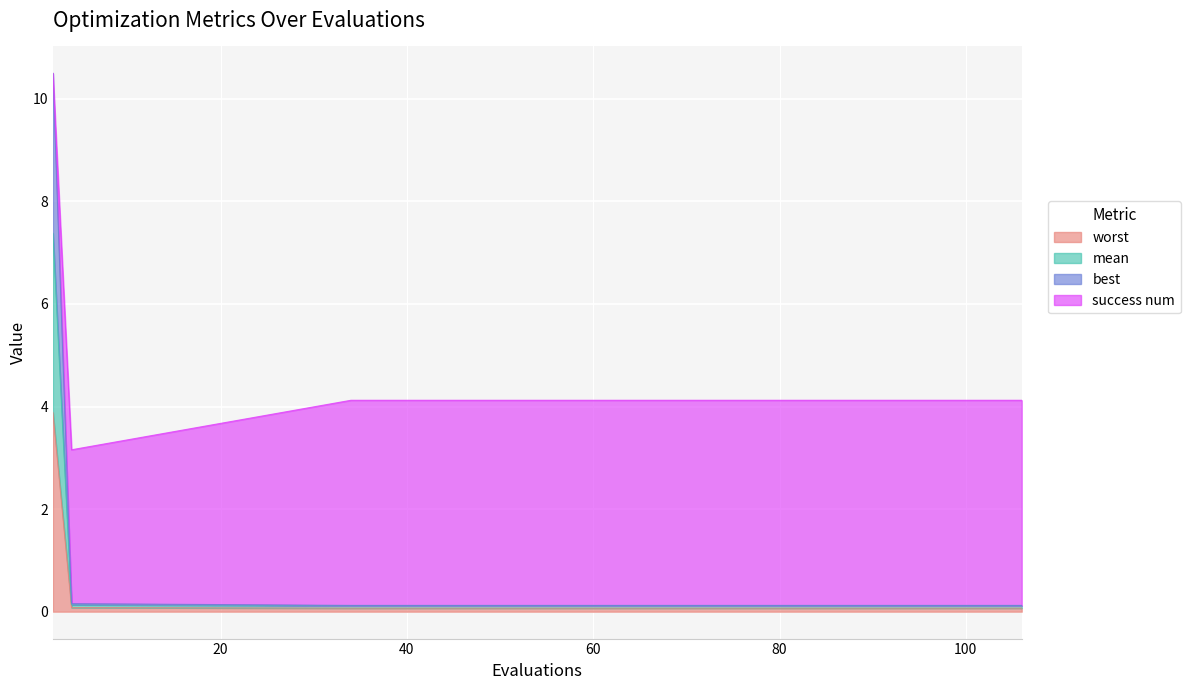

At which category is the sum across all series the highest?

2